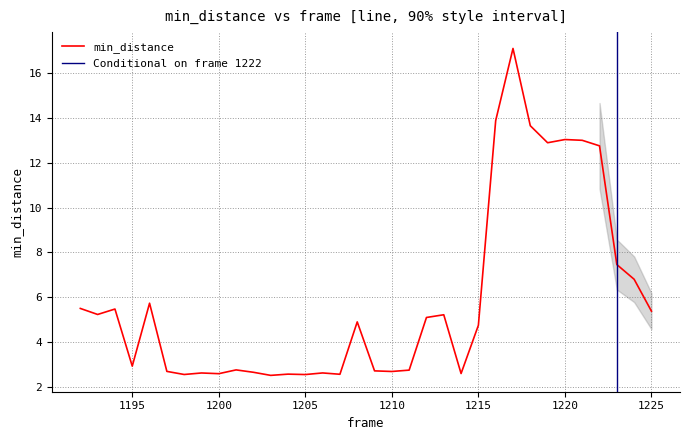

True or false: min_distance has a value of 1.2 at 1210.

False